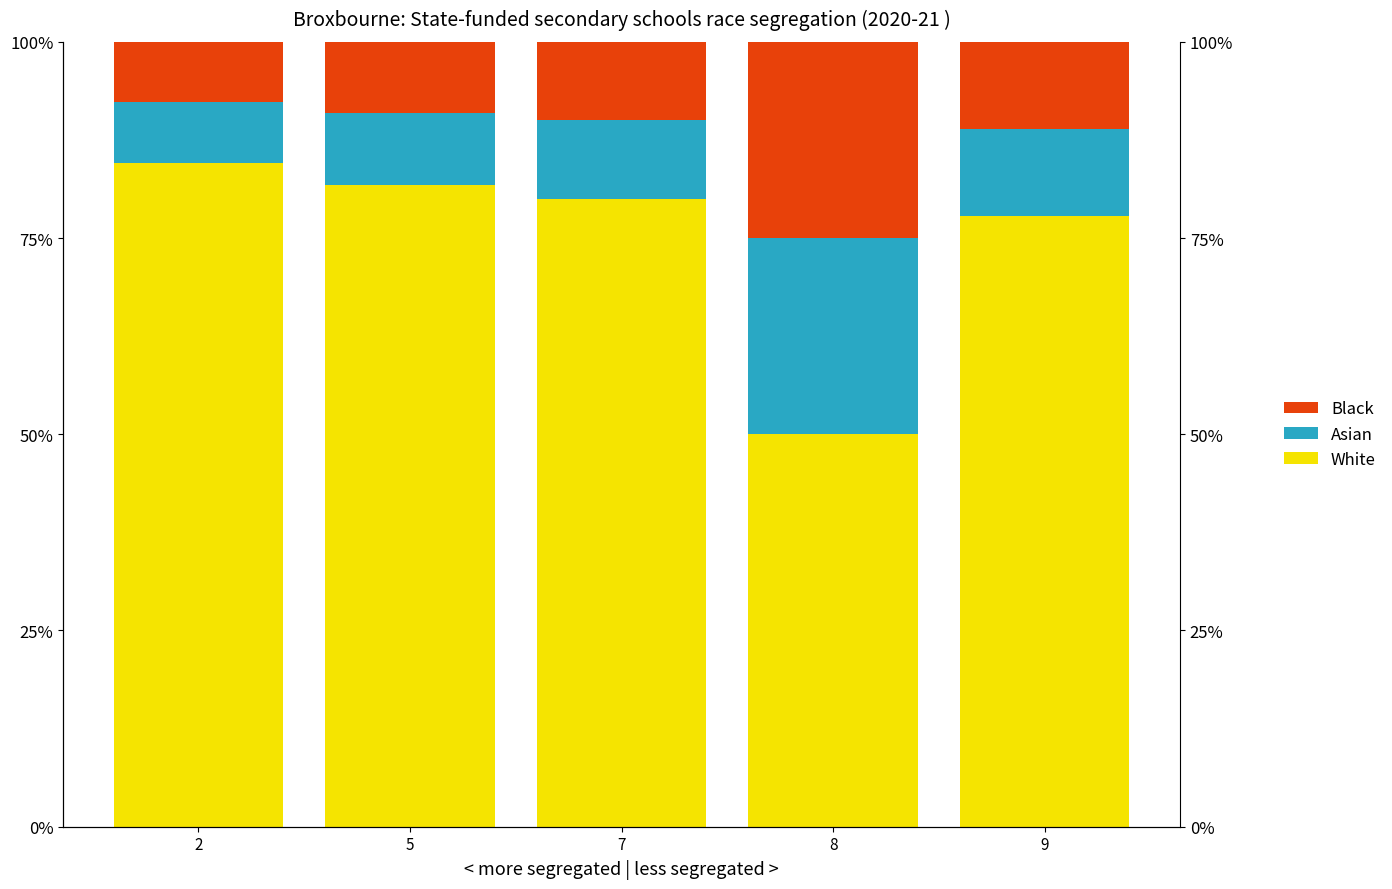

At which label does Asian reach its minimum?

2